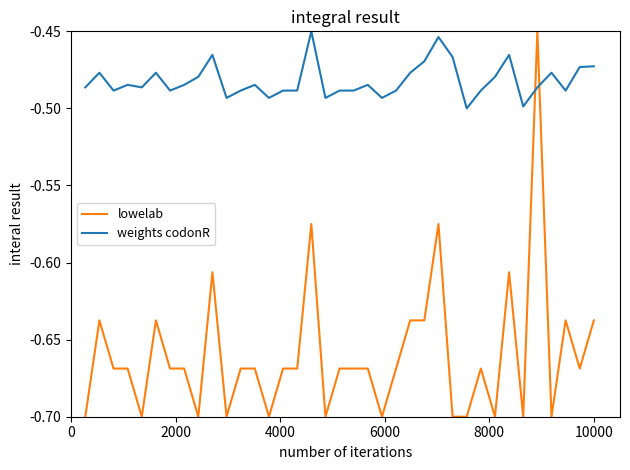

Which series has the widest spread of values?

lowelab